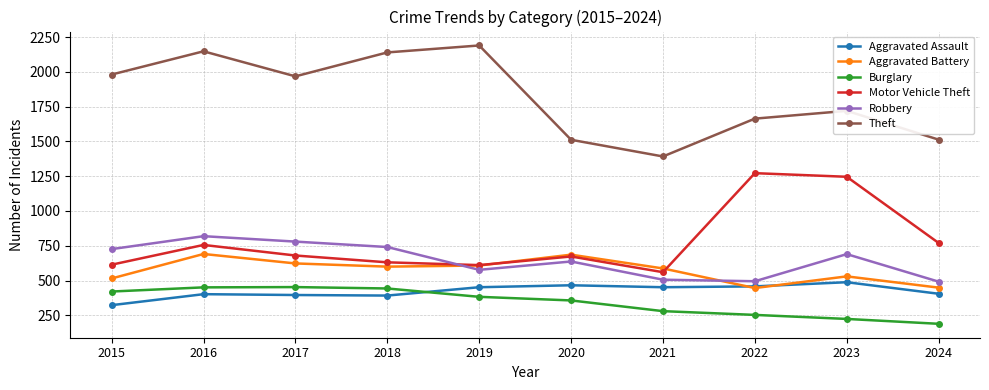

What is the value of the Motor Vehicle Theft point at the 4th from the left?

631